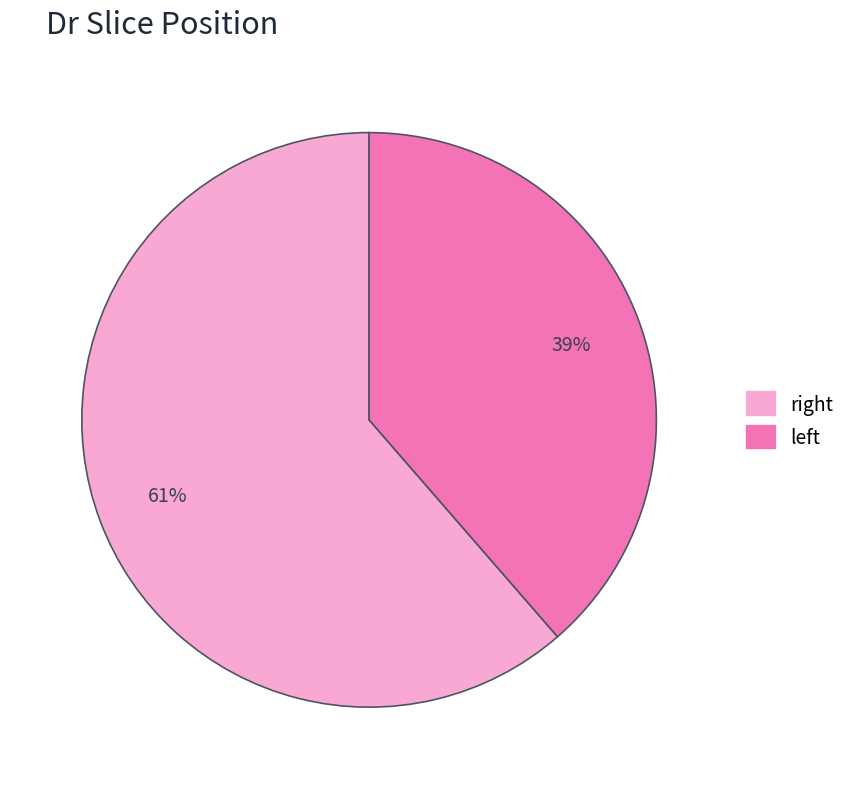

Count the number of slices in the pie.

2